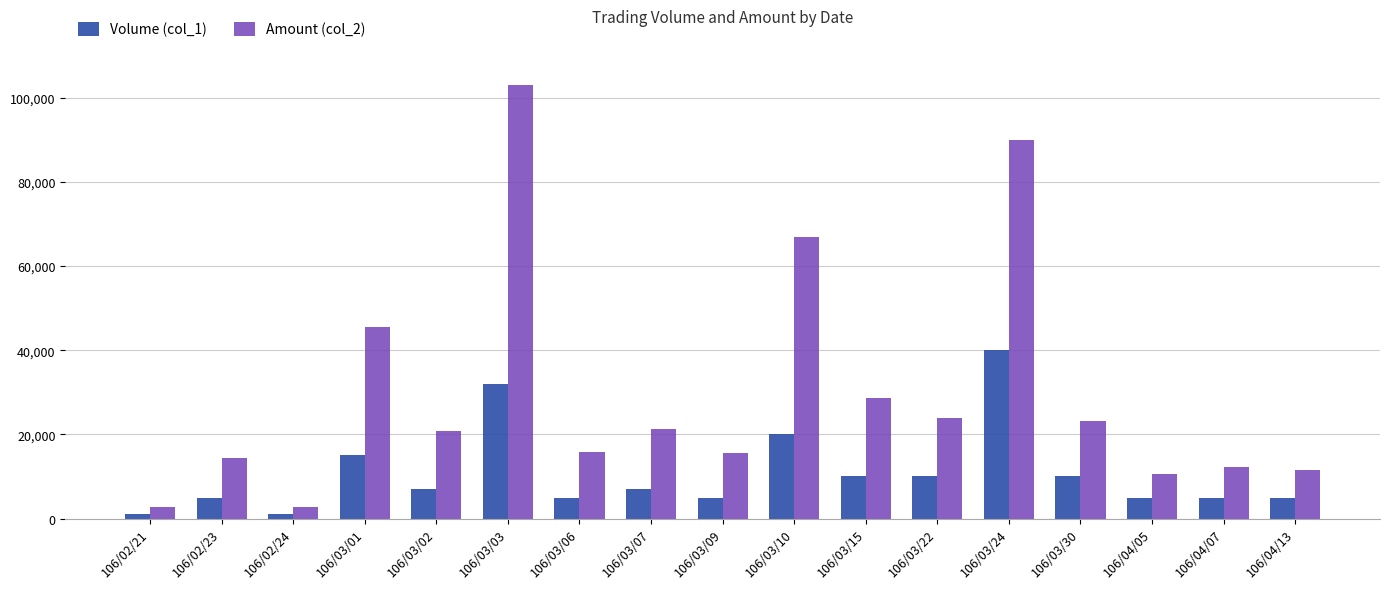

What is the sum of the Volume (col_1) values at 106/03/07 and 106/04/13?

12000